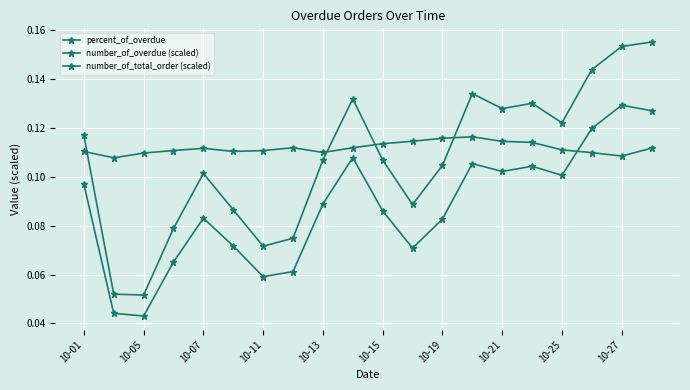

How many data points does each series have?

20